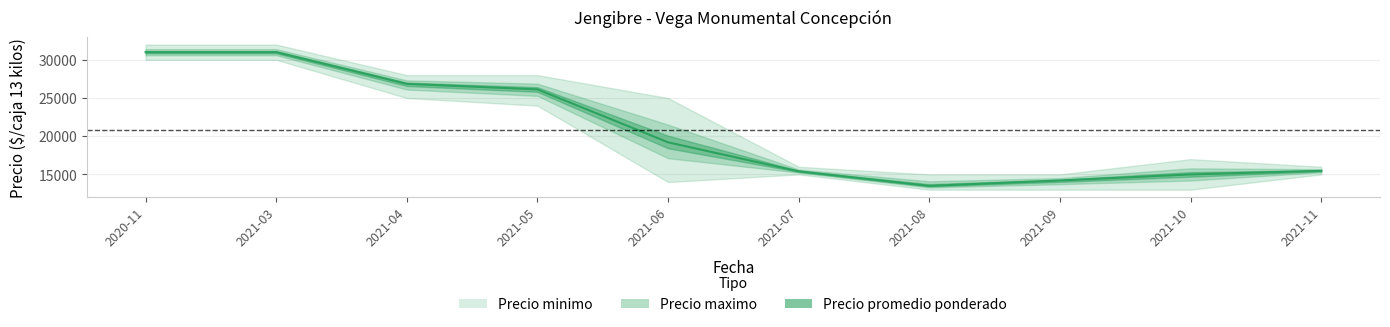

What position from the left is 2020-11?

1